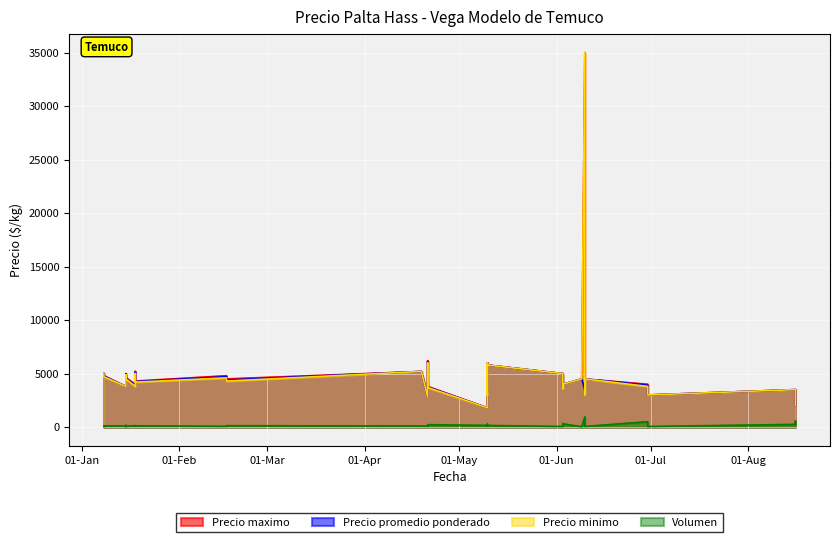

Rank the categories by Precio minimo value from highest to lowest.

4, 10, 36, 38, 19, 9, 22, 26, 29, 1, 2, 23, 30, 27, 20, 3, 7, 31, 33, 21, 35, 32, 11, 25, 0, 16, 28, 12, 24, 5, 13, 17, 6, 18, 37, 8, 14, 15, 34